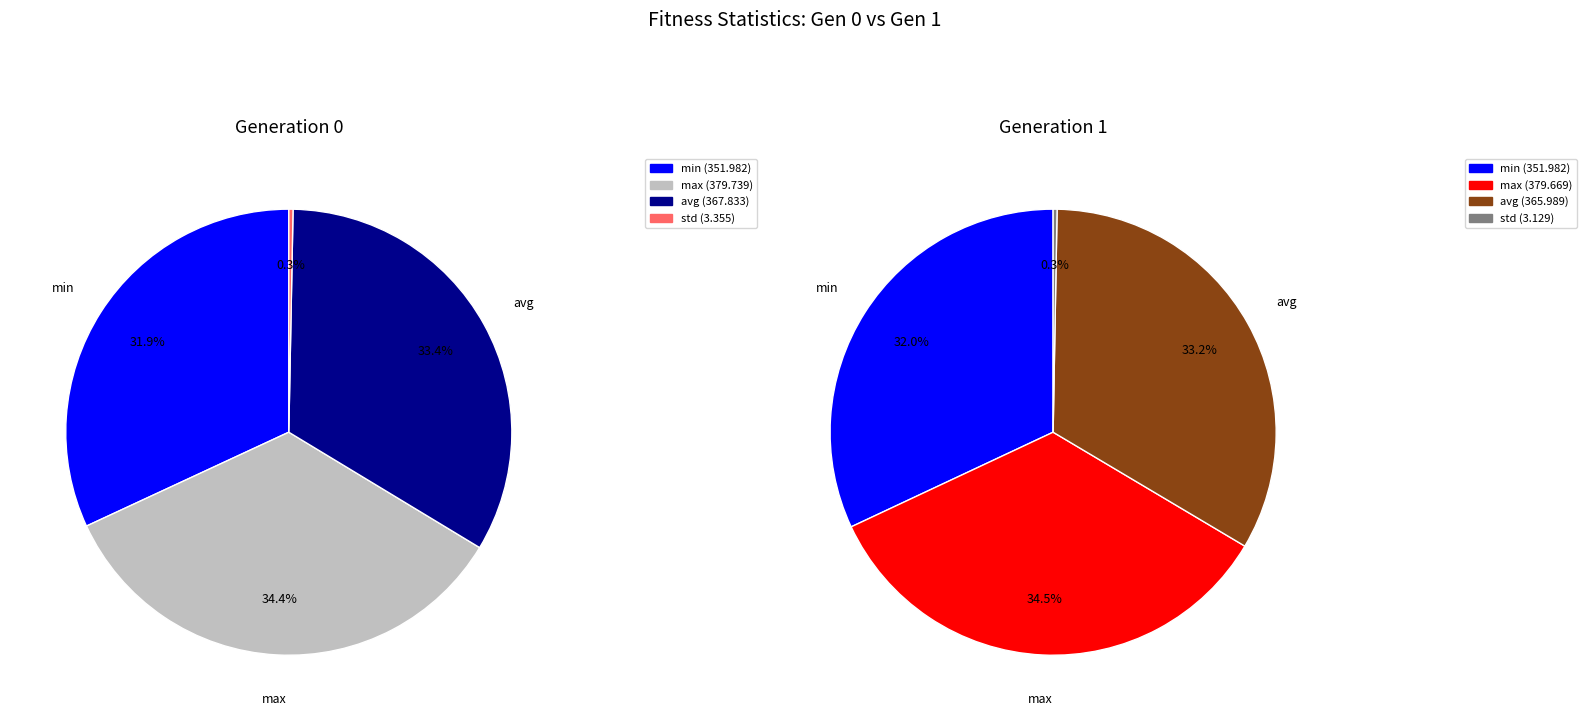

What is the total percentage of gen 0 and gen 1?

100.0%